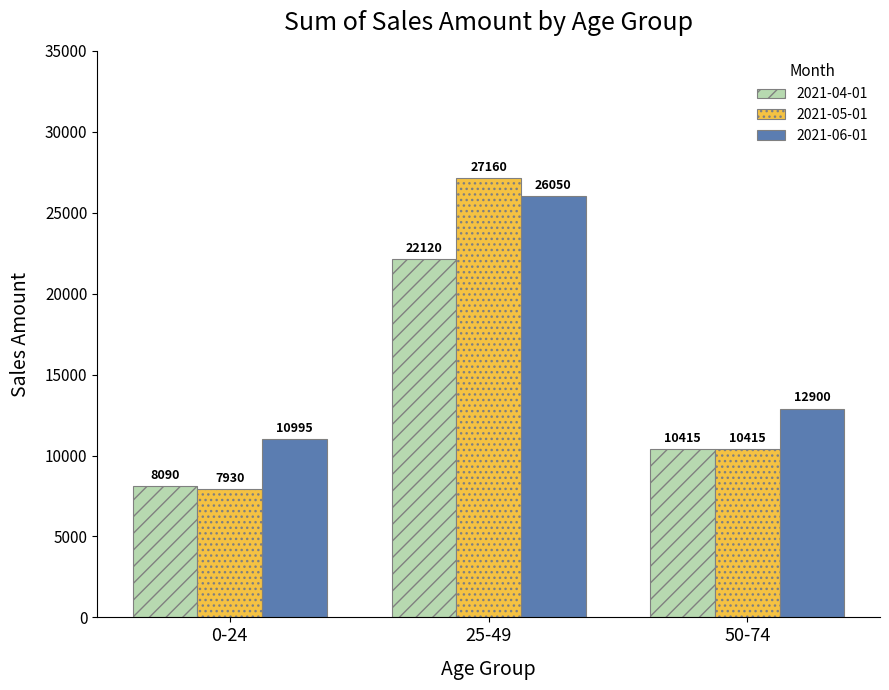

Reading left to right, what are all the values shown in this chart?

2021-04-01: 0-24=8090	25-49=22120	50-74=10415
2021-05-01: 0-24=7930	25-49=27160	50-74=10415
2021-06-01: 0-24=10995	25-49=26050	50-74=12900